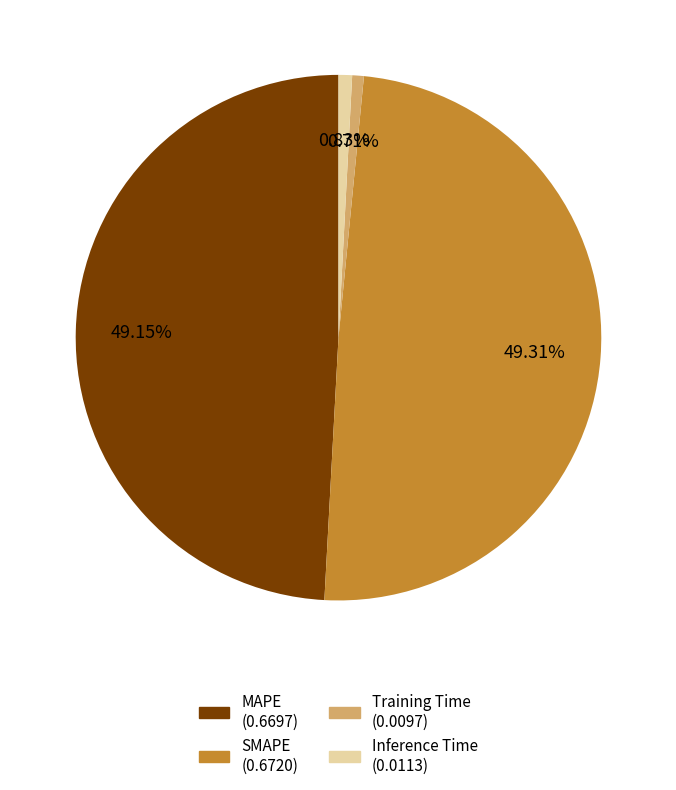

The Training Time slice represents 11% of the pie. True or false?

False